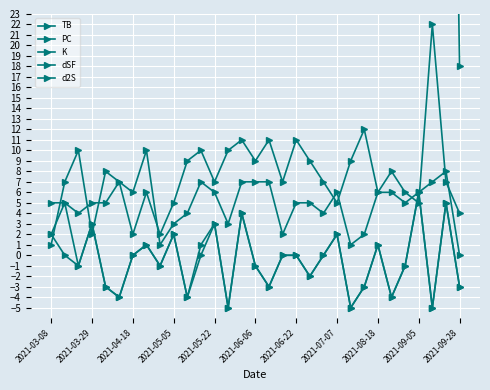

How many data points does each series have?

31